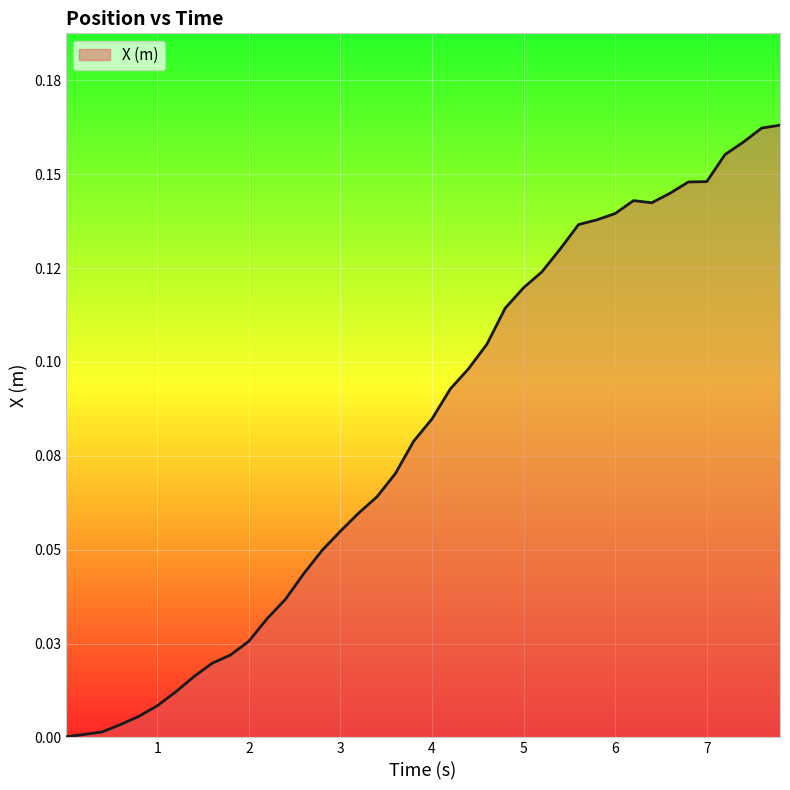

Does the chart display data point markers on the line(s)?

No